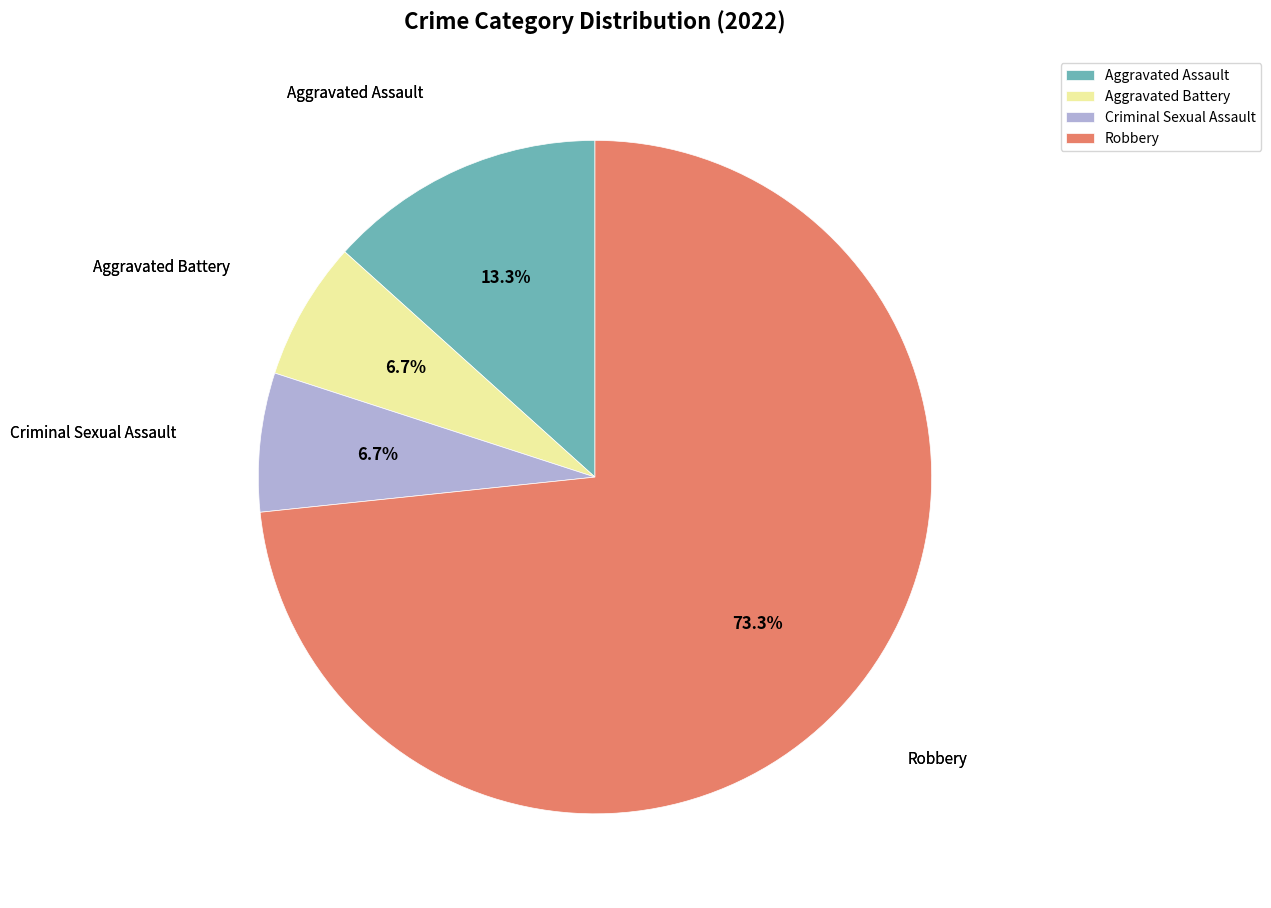

To the nearest percent, what is the combined percentage of Aggravated Battery and Criminal Sexual Assault?

13%